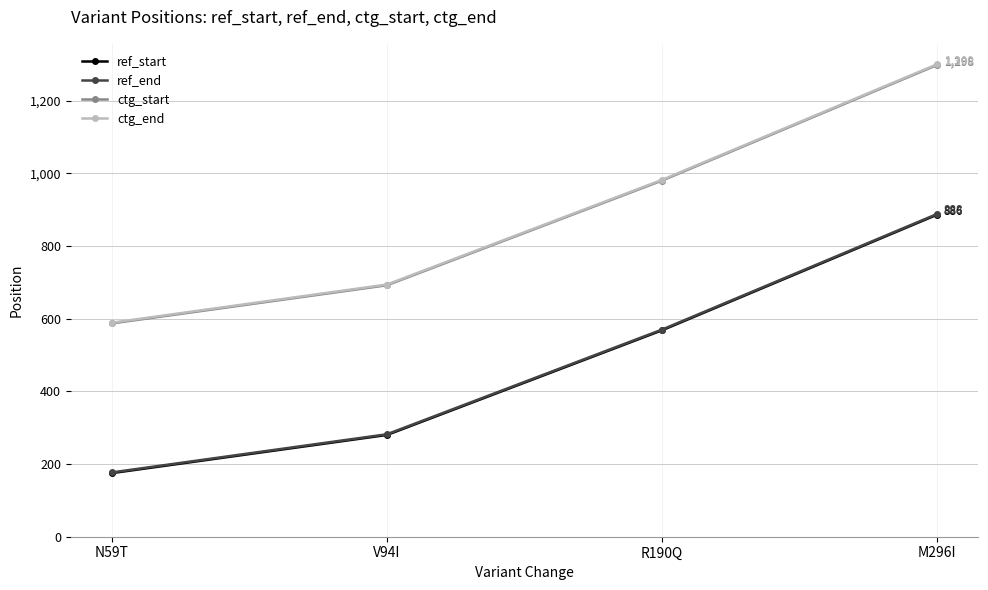

What is the value of the ref_start point at the 2nd from the left?

280